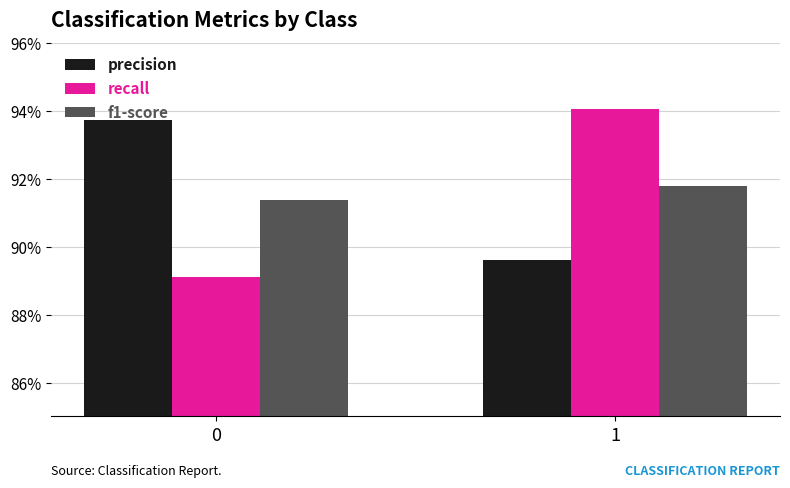

What are all the series names shown in the legend?

precision, recall, f1-score